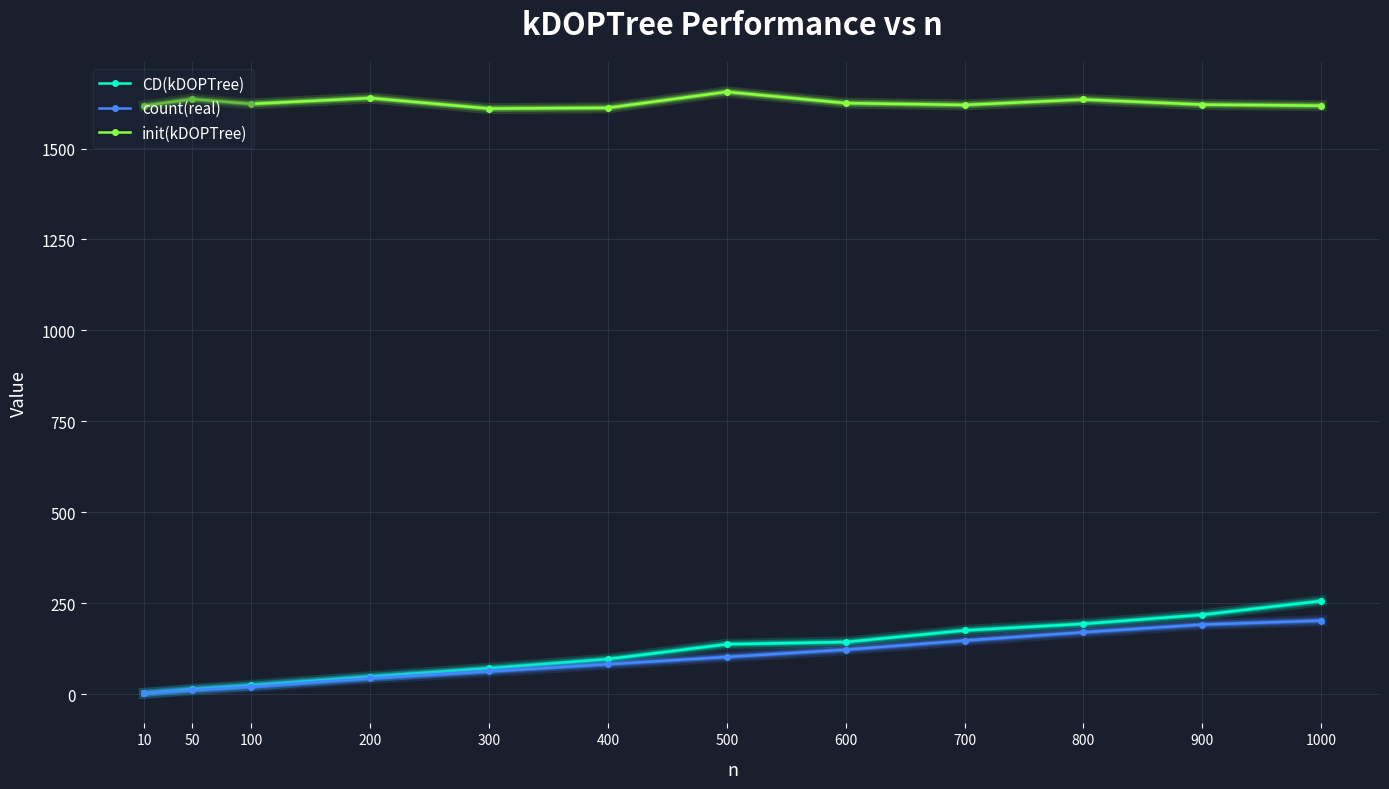

What is the value of the count(real) point at the 2nd from the left?

11